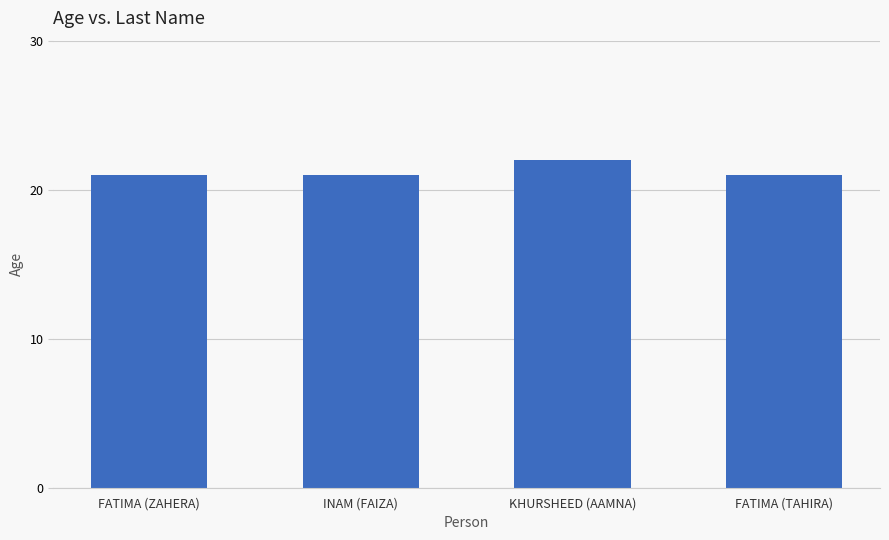

What is the sum of the values at KHURSHEED (AAMNA) and INAM (FAIZA)?

43